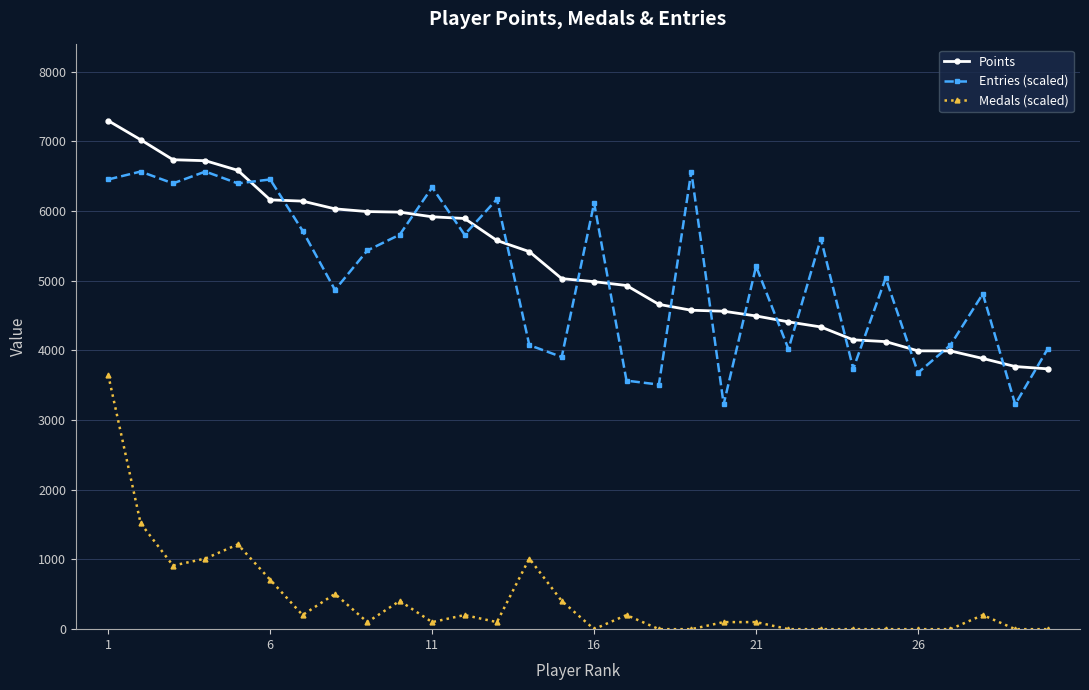

At how many categories does at least one series exceed 2451?

30